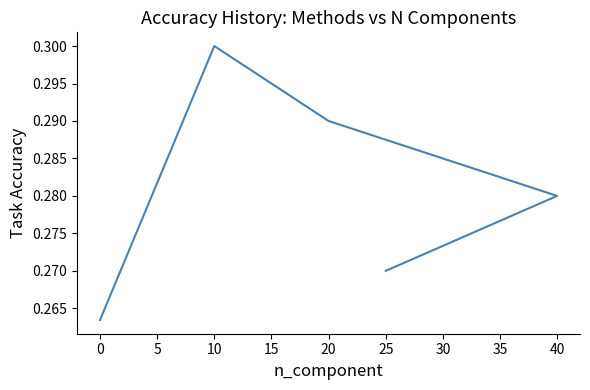

True or false: the data shows 0.4 at 25.

False